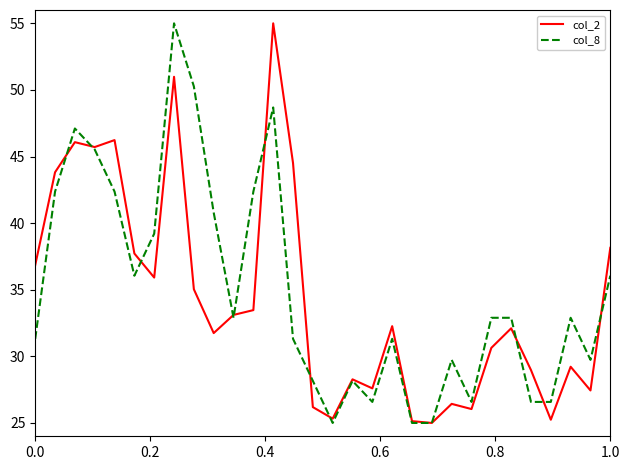

What is the minimum value for col_2?

25.0